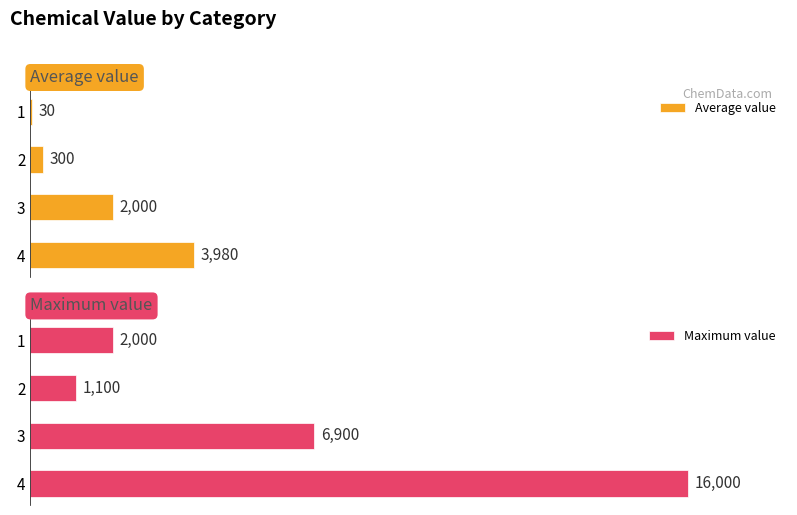

What is the greatest value displayed?

16000